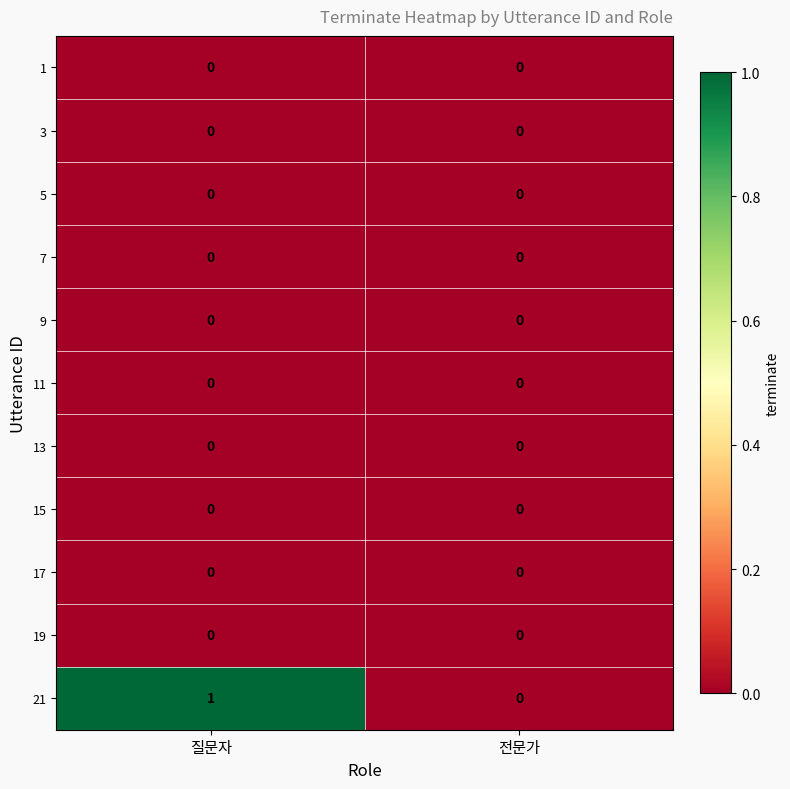

Reading left to right, what are all the values shown in this chart?

1: 0	0
3: 0	0
5: 0	0
7: 0	0
9: 0	0
11: 0	0
13: 0	0
15: 0	0
17: 0	0
19: 0	0
21: 1	0